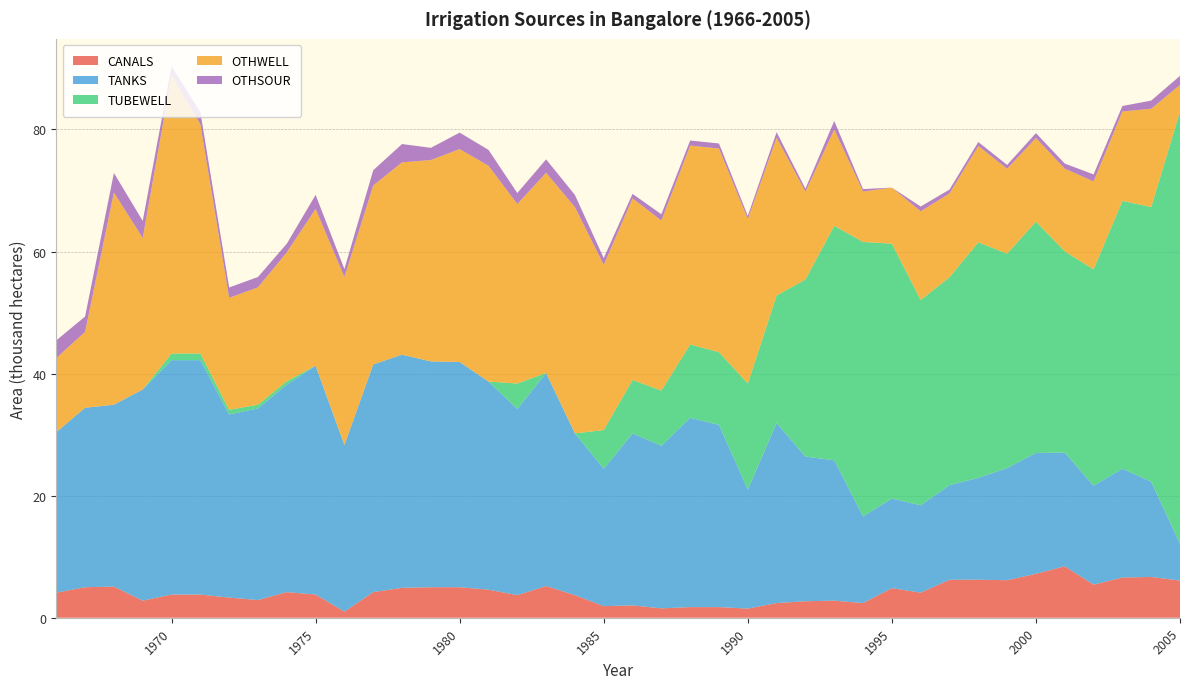

Reading left to right, list all the values displayed in this chart.

CANALS: 1966=4.1	1967=5.0	1968=5.1	1969=2.8	1970=3.8	1971=3.8	1972=3.3	1973=2.9	1974=4.2	1975=3.8	1976=1.0	1977=4.2	1978=4.9	1979=5.0	1980=5.0	1981=4.6	1982=3.7	1983=5.2	1984=3.7	1985=1.9	1986=2.0	1987=1.5	1988=1.7	1989=1.7	1990=1.5	1991=2.4	1992=2.7	1993=2.8	1994=2.4	1995=4.8	1996=4.1	1997=6.2	1998=6.2	1999=6.2	2000=7.2	2001=8.4	2002=5.4	2003=6.6	2004=6.7	2005=6.1
TANKS: 1966=26.3	1967=29.4	1968=29.8	1969=34.6	1970=38.4	1971=38.4	1972=30.0	1973=31.4	1974=34.0	1975=37.5	1976=27.3	1977=37.3	1978=38.2	1979=37.0	1980=36.9	1981=34.1	1982=30.5	1983=34.9	1984=26.5	1985=22.5	1986=28.2	1987=26.6	1988=31.0	1989=29.9	1990=19.5	1991=29.5	1992=23.7	1993=23.0	1994=14.2	1995=14.7	1996=14.3	1997=15.5	1998=16.7	1999=18.4	2000=19.8	2001=18.6	2002=16.2	2003=17.8	2004=15.6	2005=6.0
TUBEWELL: 1966=0.0	1967=0.0	1968=0.0	1969=0.0	1970=1.1	1971=1.1	1972=0.8	1973=0.6	1974=0.6	1975=0.0	1976=0.0	1977=0.0	1978=0.0	1979=0.0	1980=0.0	1981=0.0	1982=4.2	1983=0.0	1984=0.0	1985=6.3	1986=8.8	1987=9.0	1988=12.0	1989=11.9	1990=17.4	1991=20.9	1992=29.0	1993=38.4	1994=45.0	1995=41.8	1996=33.6	1997=34.1	1998=38.6	1999=35.1	2000=37.9	2001=33.0	2002=35.5	2003=43.9	2004=45.0	2005=70.9
OTHWELL: 1966=12.1	1967=12.4	1968=34.8	1969=24.8	1970=45.5	1971=37.6	1972=18.4	1973=19.2	1974=21.1	1975=25.7	1976=27.5	1977=29.3	1978=31.5	1979=33.0	1980=34.9	1981=35.4	1982=29.4	1983=32.8	1984=37.1	1985=27.1	1986=29.8	1987=27.9	1988=32.6	1989=33.4	1990=27.0	1991=25.9	1992=14.4	1993=15.8	1994=8.3	1995=9.2	1996=14.5	1997=13.7	1998=15.8	1999=13.9	2000=13.7	2001=13.6	2002=14.4	2003=14.6	2004=16.1	2005=4.3
OTHSOUR: 1966=2.9	1967=2.5	1968=3.2	1969=2.8	1970=1.5	1971=2.0	1972=1.7	1973=1.7	1974=1.4	1975=2.3	1976=1.3	1977=2.5	1978=3.0	1979=2.0	1980=2.7	1981=2.6	1982=1.8	1983=2.2	1984=2.0	1985=1.1	1986=0.7	1987=1.0	1988=0.8	1989=0.8	1990=0.5	1991=0.9	1992=0.5	1993=1.4	1994=0.4	1995=0.0	1996=0.8	1997=0.6	1998=0.7	1999=0.6	2000=0.8	2001=0.8	2002=1.1	2003=0.9	2004=1.3	2005=1.5